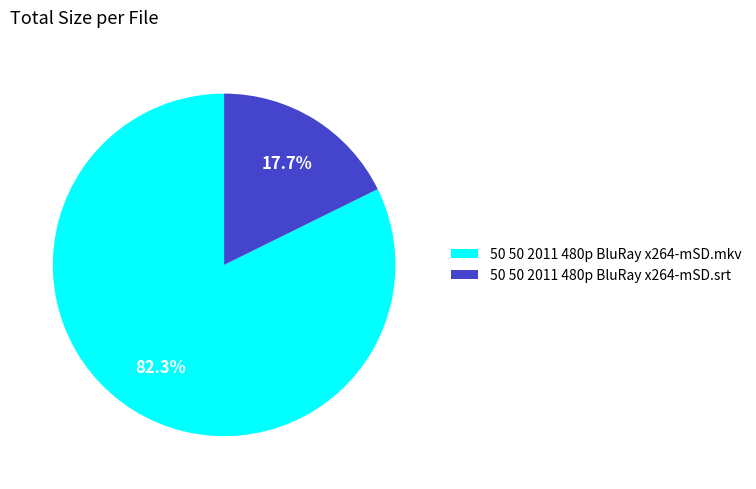

Is 50 50 2011 480p BluRay x264-mSD.mkv the majority of the pie?

Yes